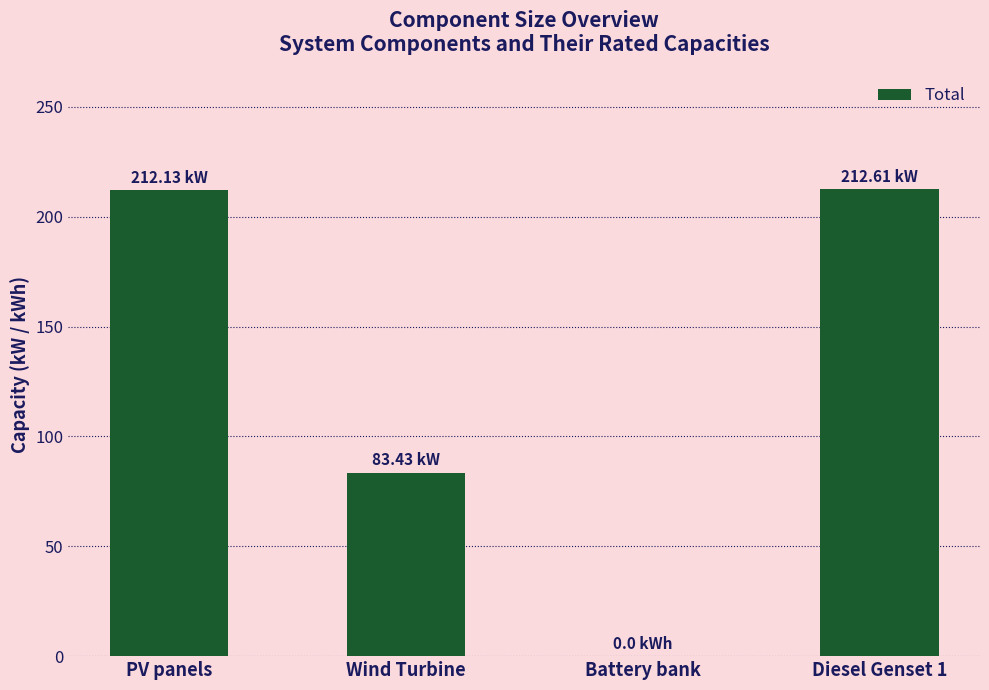

What is the ratio of the value at Wind Turbine to the value at Diesel Genset 1?

0.4